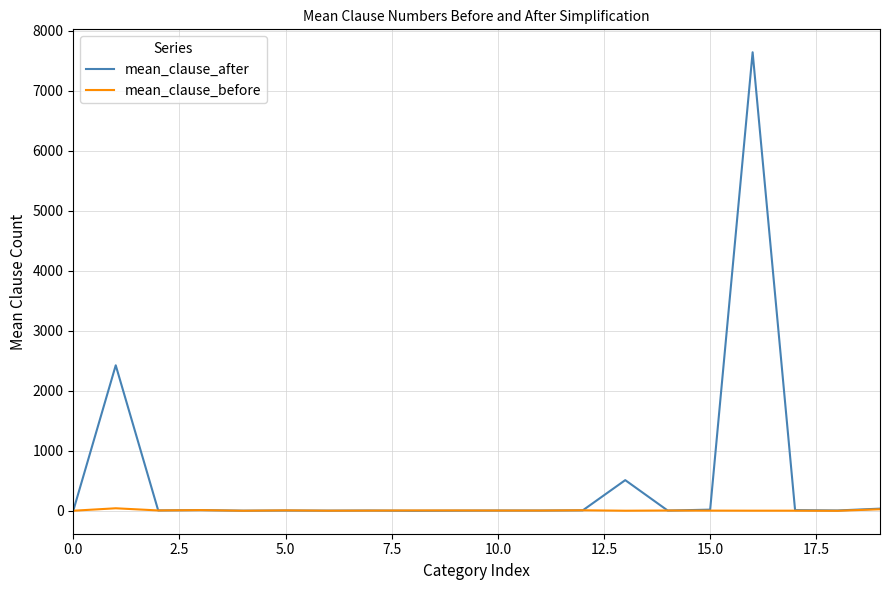

List the series in order of their peak value, highest first.

mean_clause_after, mean_clause_before